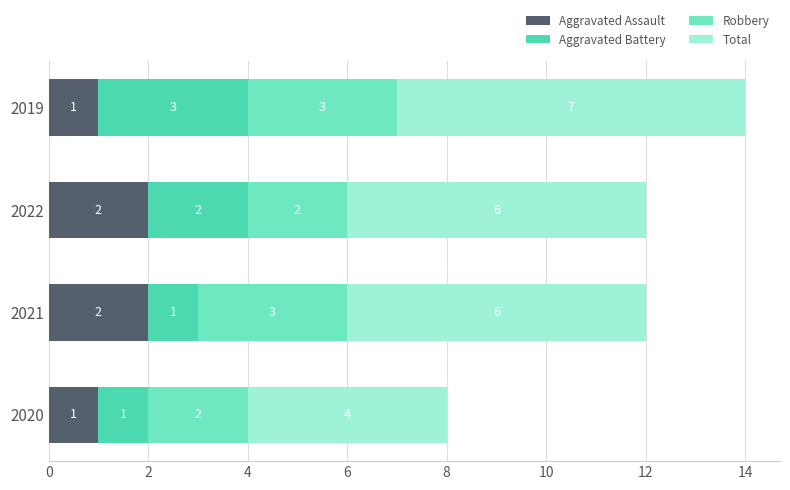

What are all the series names shown in the legend?

Aggravated Assault, Aggravated Battery, Robbery, Total